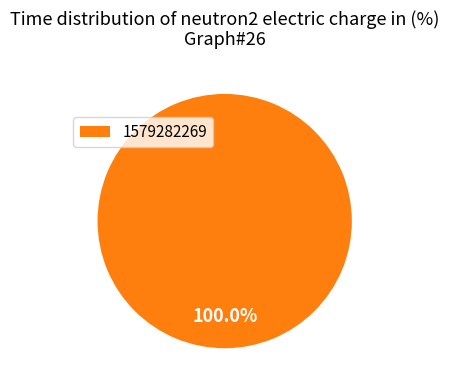

Is there any slice that represents more than half of the pie?

Yes